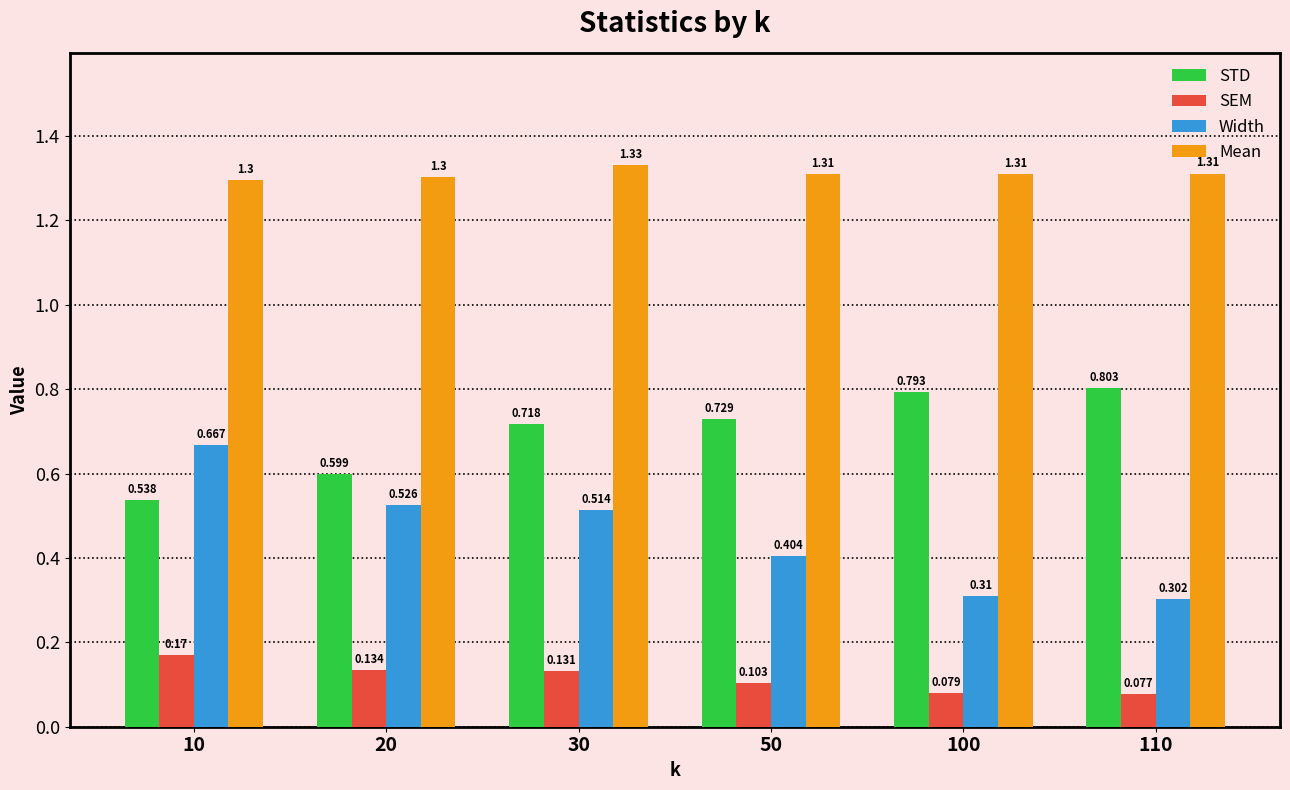

How many bars are there in each group?

4